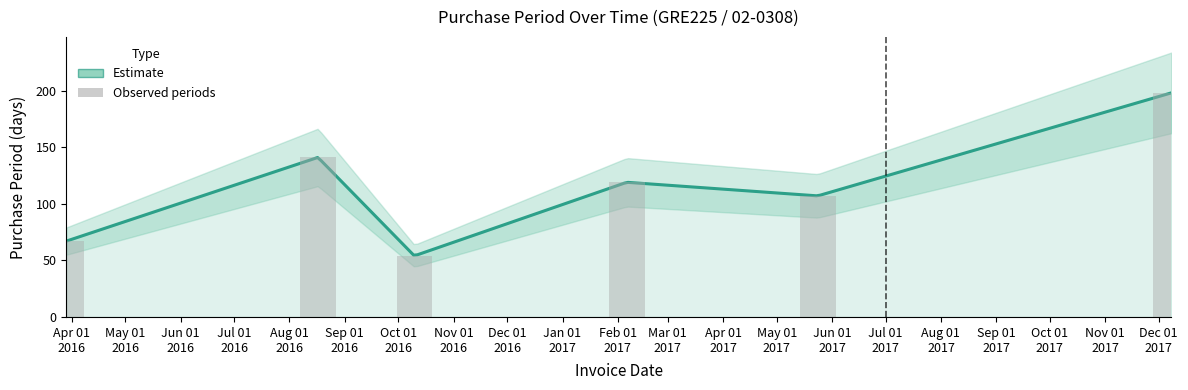

True or false: the data shows 67 at Apr 01 2016.

True